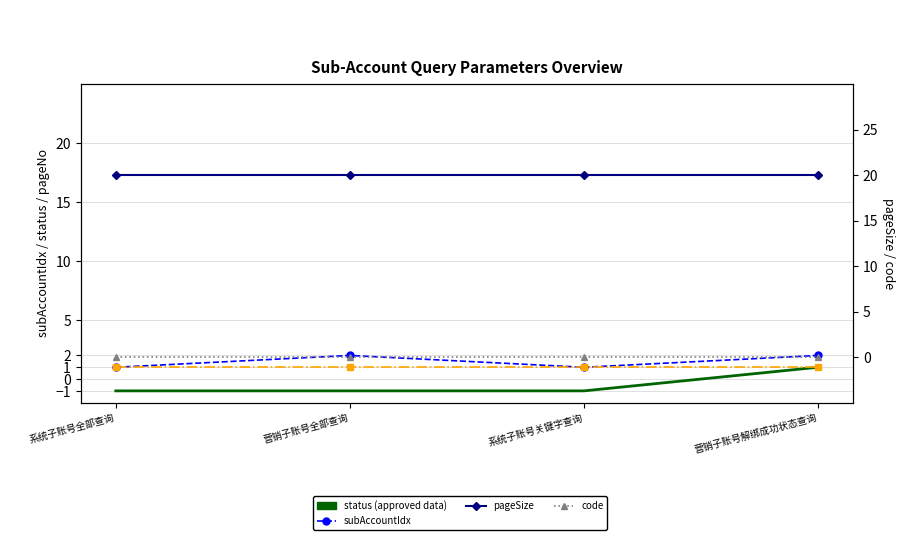

What is the label of the 3rd point from the left?

系统子账号关键字查询